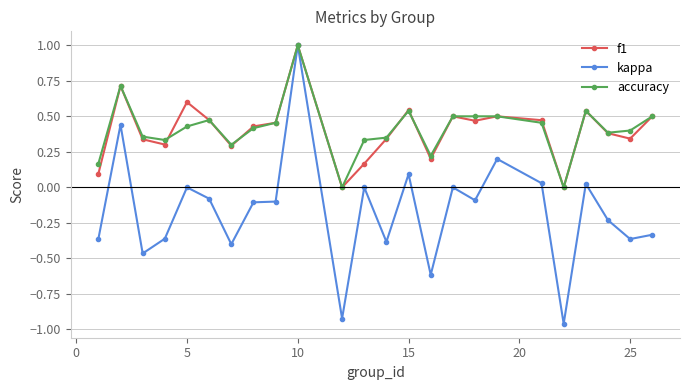

What is the maximum value for f1?

1.0